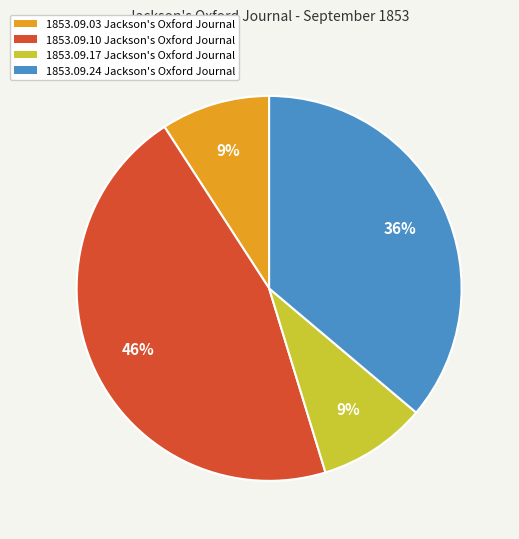

Combined, do 1853.09.24 Jackson's Oxford Journal and 1853.09.17 Jackson's Oxford Journal account for over 50%?

No